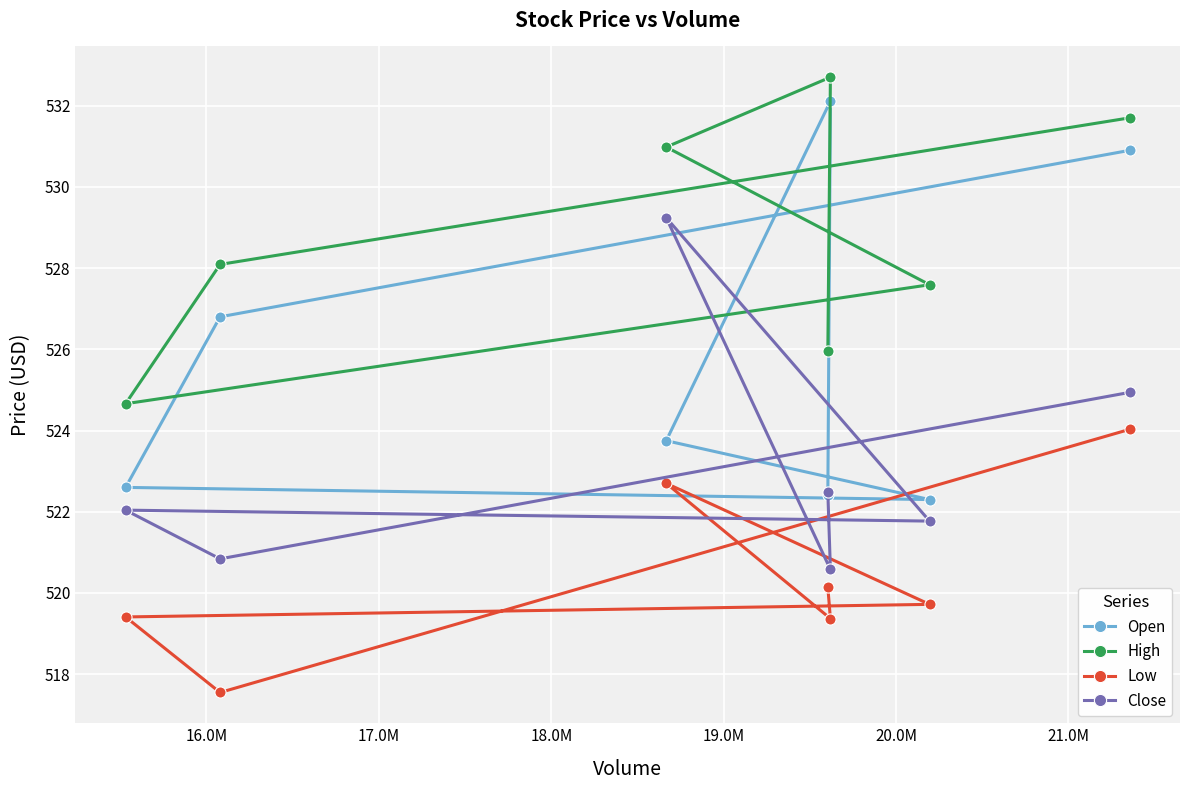

Count the number of data series in this chart.

4